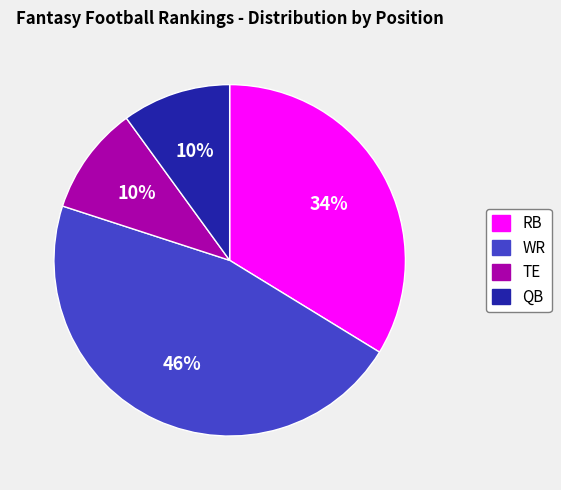

To the nearest percent, what is the difference between the WR and RB slice percentages?

12%